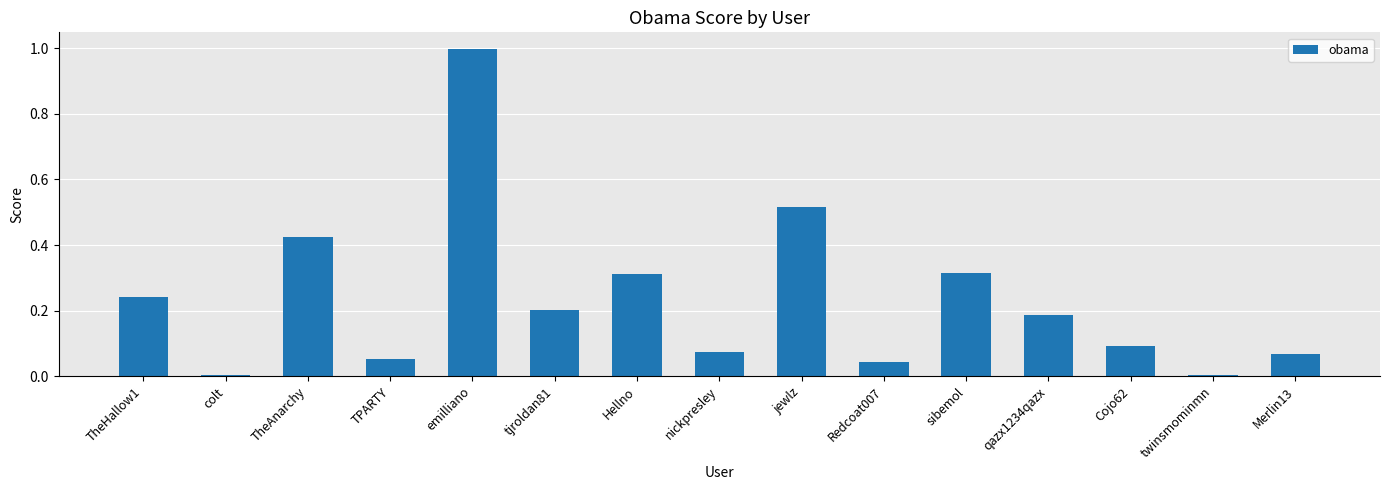

What is the change in value from jewlz to Redcoat007?

-0.5